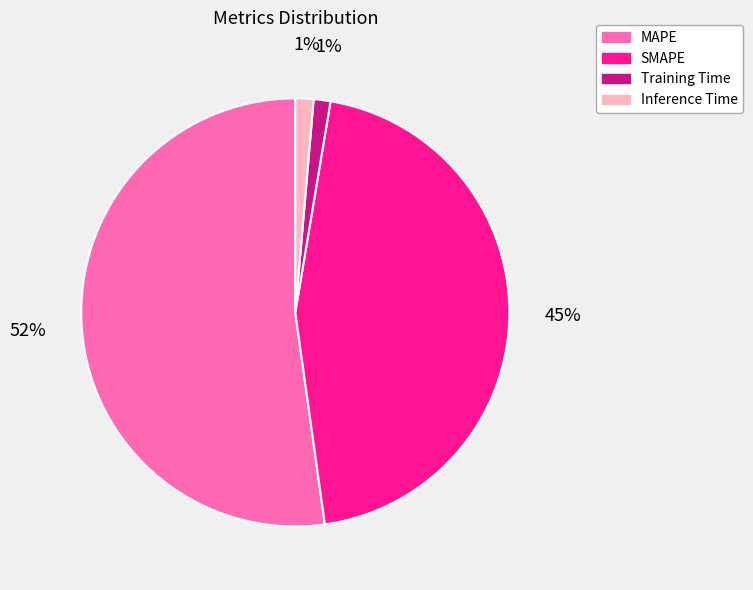

To the nearest percent, what is the difference between the Training Time and SMAPE slice percentages?

44%